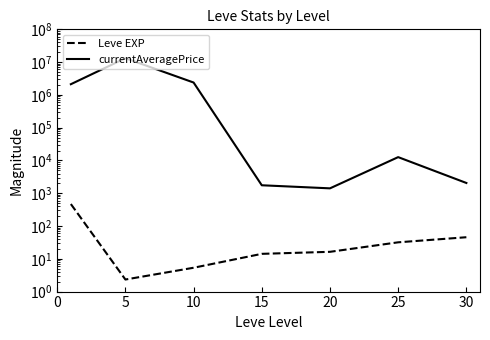

What is the value of the Leve EXP point at the 4th from the left?

14.2